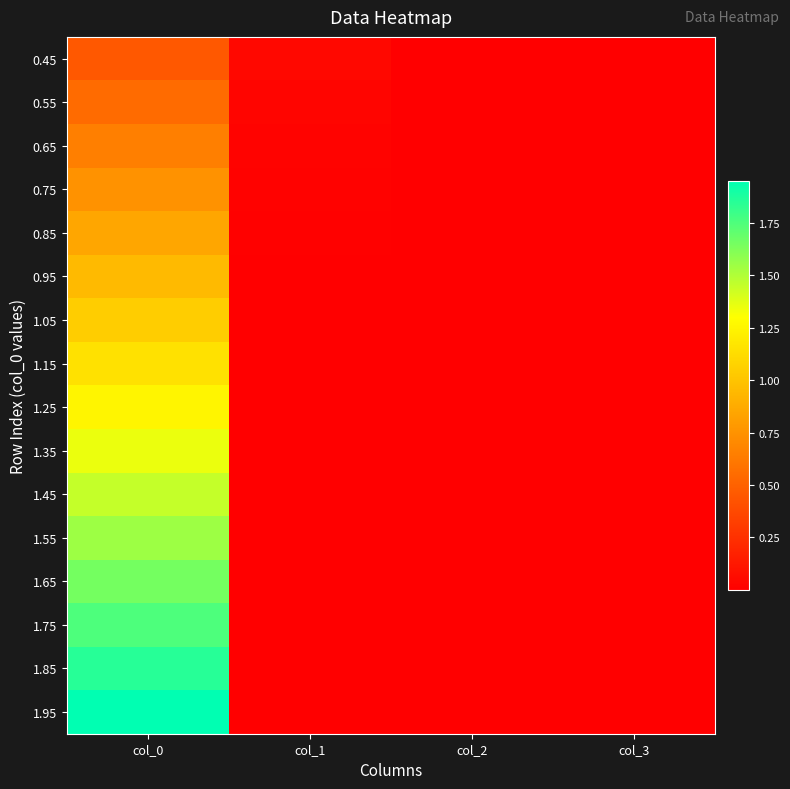

Which series has the widest spread of values?

1.95